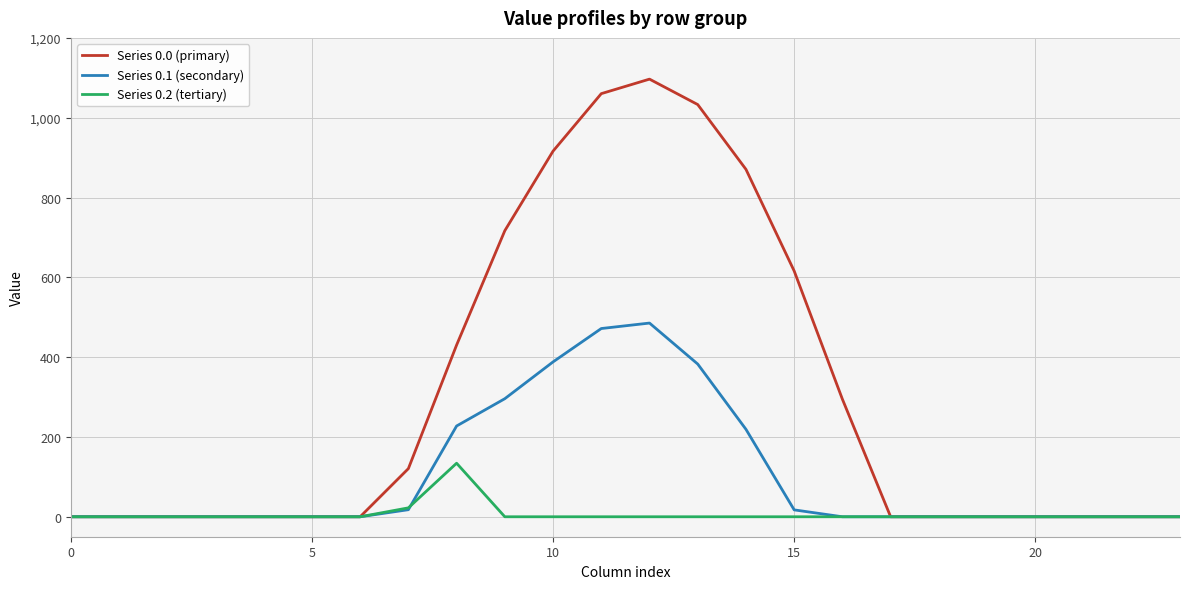

Which series has the largest total across all categories?

Series 0.0 (primary)